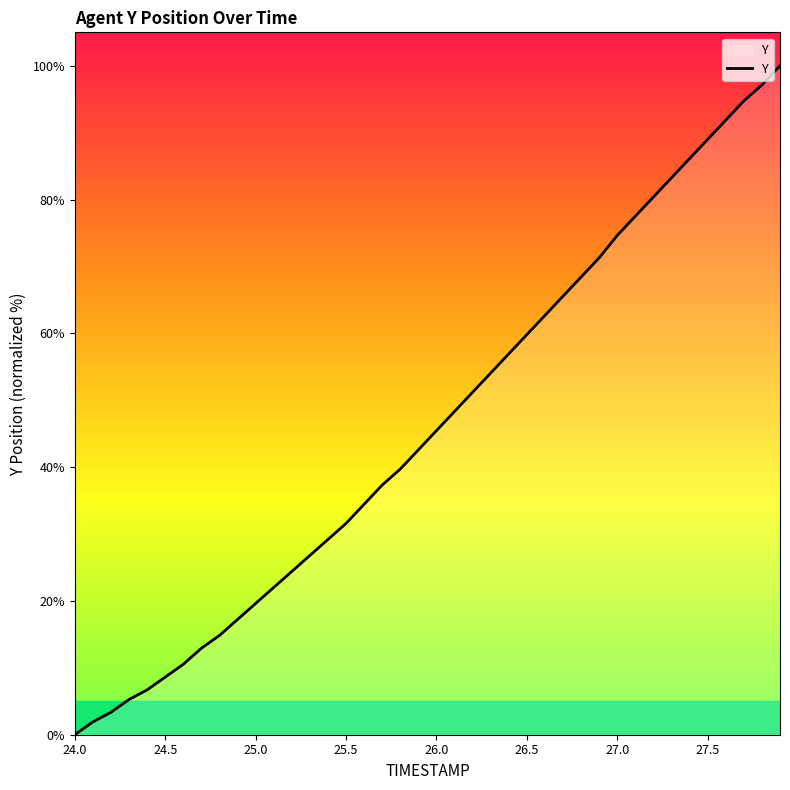

What is the difference between the maximum and minimum values?

100.0